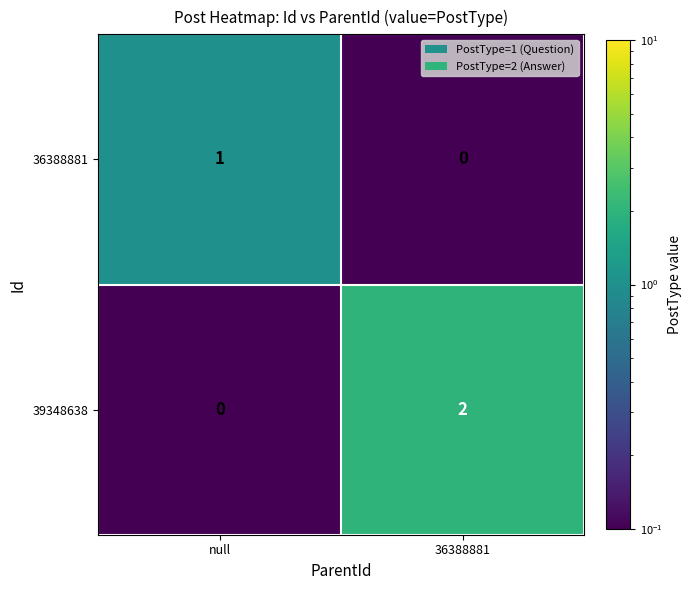

Reading right to left, extract all data points from this chart.

36388881: 0	1
39348638: 2	0